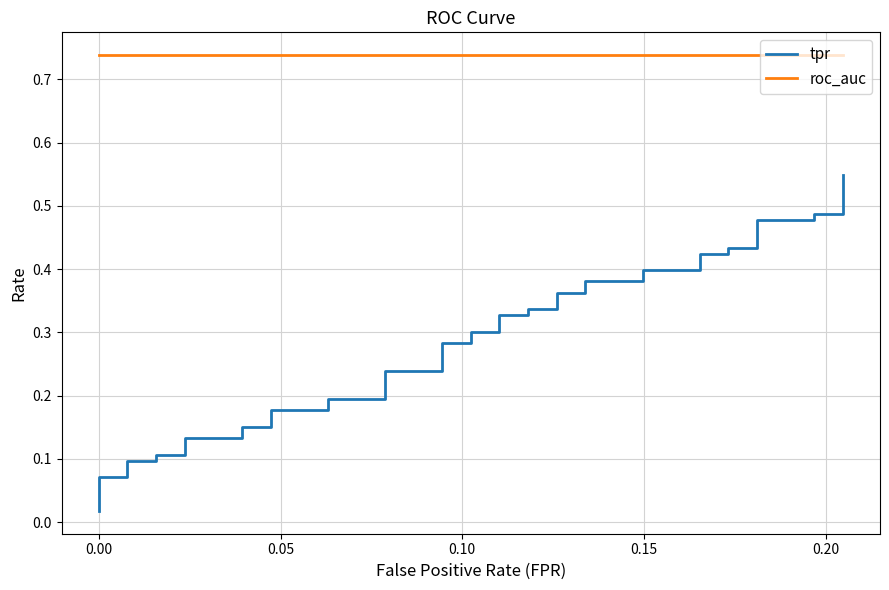

Reading left to right, list all the values displayed in this chart.

tpr: 0.0	0.1	0.1	0.1	0.1	0.1	0.1	0.1	0.1	0.2	0.2	0.2	0.2	0.2	0.2	0.2	0.2	0.3	0.3	0.3	0.3	0.3	0.3	0.3	0.3	0.4	0.4	0.4	0.4	0.4	0.4	0.4	0.4	0.4	0.4	0.5	0.5	0.5	0.5	0.5
roc_auc: 0.7	0.7	0.7	0.7	0.7	0.7	0.7	0.7	0.7	0.7	0.7	0.7	0.7	0.7	0.7	0.7	0.7	0.7	0.7	0.7	0.7	0.7	0.7	0.7	0.7	0.7	0.7	0.7	0.7	0.7	0.7	0.7	0.7	0.7	0.7	0.7	0.7	0.7	0.7	0.7